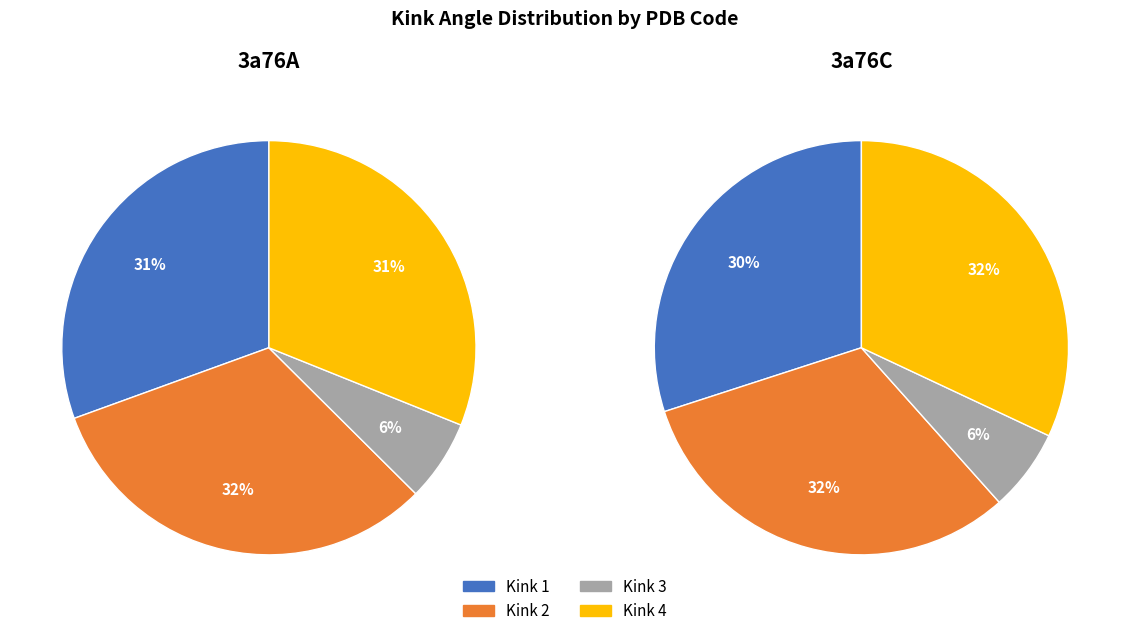

Which series has the widest spread of values?

3a76C